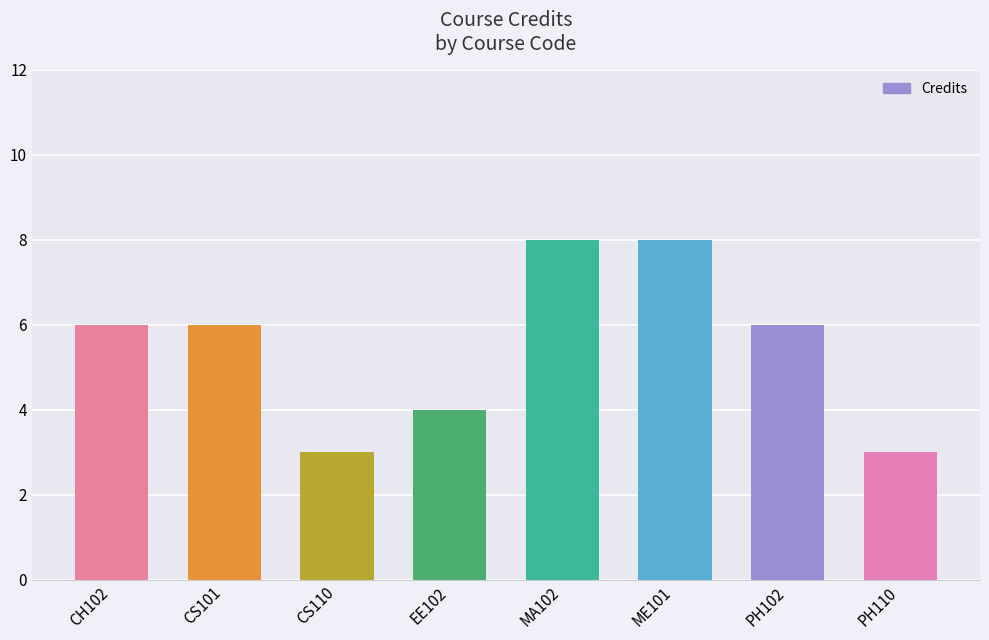

Is it true that the value at CH102 is 2?

False